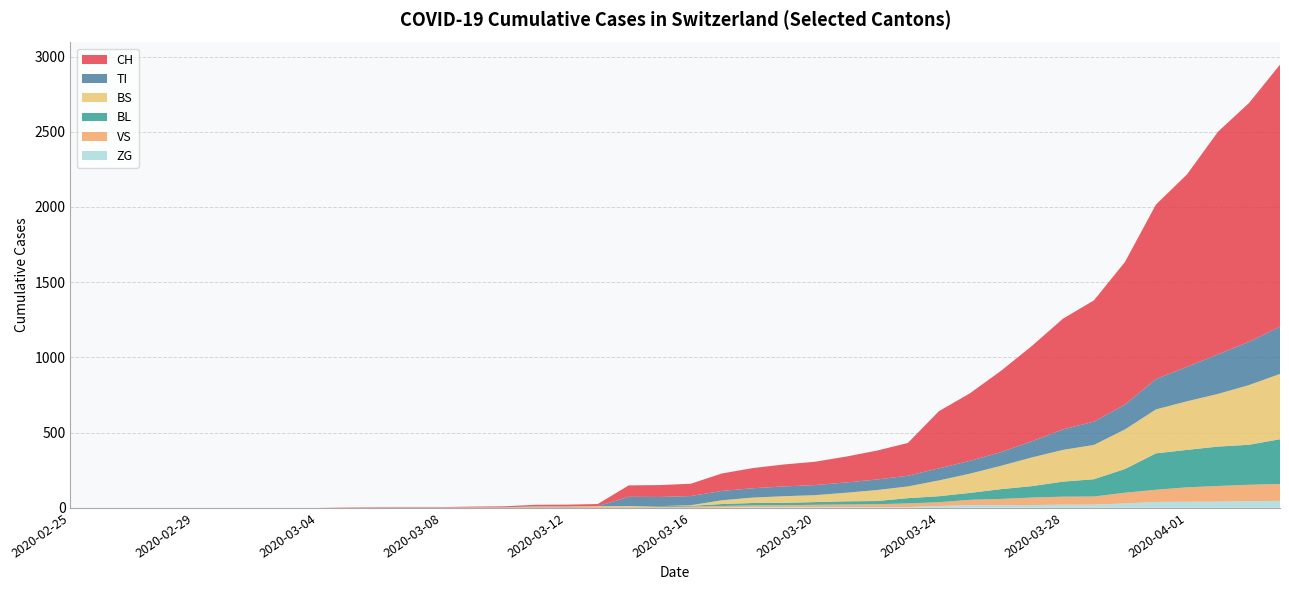

Reading left to right, transcribe all the data shown in this chart.

CH: 2020-02-25=0	2020-02-26=0	2020-02-27=0	2020-02-28=0	2020-02-29=0	2020-03-01=0	2020-03-02=0	2020-03-03=0	2020-03-04=0	2020-03-05=2	2020-03-06=3	2020-03-07=3	2020-03-08=3	2020-03-09=5	2020-03-10=6	2020-03-11=11	2020-03-12=12	2020-03-13=14	2020-03-14=76	2020-03-15=79	2020-03-16=82	2020-03-17=116	2020-03-18=134	2020-03-19=146	2020-03-20=155	2020-03-21=172	2020-03-22=192	2020-03-23=218	2020-03-24=380	2020-03-25=449	2020-03-26=540	2020-03-27=634	2020-03-28=736	2020-03-29=806	2020-03-30=948	2020-03-31=1160	2020-04-01=1279	2020-04-02=1480	2020-04-03=1588	2020-04-04=1742
VS: 2020-02-25=0	2020-02-26=0	2020-02-27=0	2020-02-28=0	2020-02-29=0	2020-03-01=0	2020-03-02=0	2020-03-03=0	2020-03-04=0	2020-03-05=2	2020-03-06=2	2020-03-07=2	2020-03-08=2	2020-03-09=2	2020-03-10=2	2020-03-11=3	2020-03-12=3	2020-03-13=5	2020-03-14=6	2020-03-15=6	2020-03-16=8	2020-03-17=11	2020-03-18=11	2020-03-19=12	2020-03-20=15	2020-03-21=17	2020-03-22=19	2020-03-23=24	2020-03-24=25	2020-03-25=35	2020-03-26=41	2020-03-27=50	2020-03-28=53	2020-03-29=54	2020-03-30=71	2020-03-31=81	2020-04-01=96	2020-04-02=104	2020-04-03=109	2020-04-04=112
TI: 2020-02-25=0	2020-02-26=0	2020-02-27=0	2020-02-28=0	2020-02-29=0	2020-03-01=0	2020-03-02=0	2020-03-03=0	2020-03-04=0	2020-03-05=0	2020-03-06=0	2020-03-07=0	2020-03-08=0	2020-03-09=0	2020-03-10=0	2020-03-11=0	2020-03-12=0	2020-03-13=0	2020-03-14=61	2020-03-15=61	2020-03-16=61	2020-03-17=62	2020-03-18=62	2020-03-19=65	2020-03-20=67	2020-03-21=68	2020-03-22=70	2020-03-23=71	2020-03-24=80	2020-03-25=85	2020-03-26=91	2020-03-27=107	2020-03-28=136	2020-03-29=155	2020-03-30=165	2020-03-31=202	2020-04-01=229	2020-04-02=263	2020-04-03=287	2020-04-04=314
BL: 2020-02-25=0	2020-02-26=0	2020-02-27=0	2020-02-28=0	2020-02-29=0	2020-03-01=0	2020-03-02=0	2020-03-03=0	2020-03-04=0	2020-03-05=0	2020-03-06=0	2020-03-07=0	2020-03-08=0	2020-03-09=1	2020-03-10=2	2020-03-11=2	2020-03-12=2	2020-03-13=2	2020-03-14=2	2020-03-15=5	2020-03-16=5	2020-03-17=13	2020-03-18=16	2020-03-19=16	2020-03-20=18	2020-03-21=21	2020-03-22=21	2020-03-23=35	2020-03-24=40	2020-03-25=46	2020-03-26=65	2020-03-27=76	2020-03-28=100	2020-03-29=115	2020-03-30=158	2020-03-31=242	2020-04-01=249	2020-04-02=262	2020-04-03=266	2020-04-04=298
BS: 2020-02-25=0	2020-02-26=0	2020-02-27=0	2020-02-28=0	2020-02-29=0	2020-03-01=0	2020-03-02=0	2020-03-03=0	2020-03-04=0	2020-03-05=0	2020-03-06=0	2020-03-07=0	2020-03-08=0	2020-03-09=0	2020-03-10=0	2020-03-11=4	2020-03-12=4	2020-03-13=4	2020-03-14=4	2020-03-15=0	2020-03-16=4	2020-03-17=25	2020-03-18=36	2020-03-19=44	2020-03-20=46	2020-03-21=57	2020-03-22=73	2020-03-23=78	2020-03-24=105	2020-03-25=128	2020-03-26=155	2020-03-27=191	2020-03-28=211	2020-03-29=228	2020-03-30=263	2020-03-31=292	2020-04-01=323	2020-04-02=350	2020-04-03=397	2020-04-04=434
ZG: 2020-02-25=0	2020-02-26=0	2020-02-27=0	2020-02-28=0	2020-02-29=0	2020-03-01=0	2020-03-02=0	2020-03-03=0	2020-03-04=0	2020-03-05=0	2020-03-06=0	2020-03-07=0	2020-03-08=0	2020-03-09=0	2020-03-10=0	2020-03-11=0	2020-03-12=0	2020-03-13=0	2020-03-14=0	2020-03-15=0	2020-03-16=0	2020-03-17=1	2020-03-18=5	2020-03-19=5	2020-03-20=5	2020-03-21=5	2020-03-22=5	2020-03-23=5	2020-03-24=12	2020-03-25=18	2020-03-26=18	2020-03-27=18	2020-03-28=21	2020-03-29=21	2020-03-30=29	2020-03-31=39	2020-04-01=40	2020-04-02=41	2020-04-03=44	2020-04-04=46